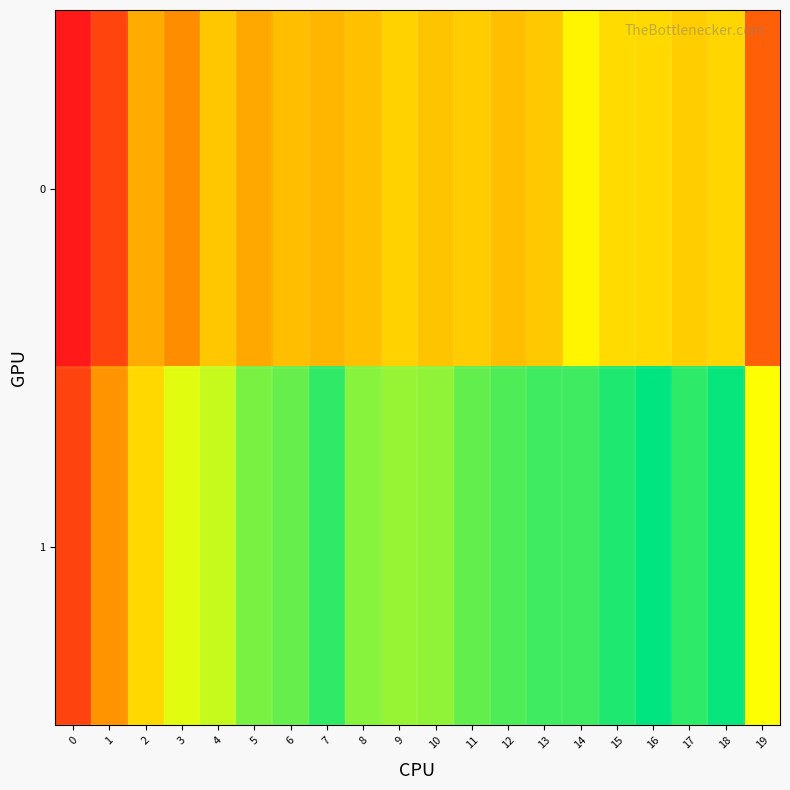

List the series in order of their overall mean, highest first.

1, 0